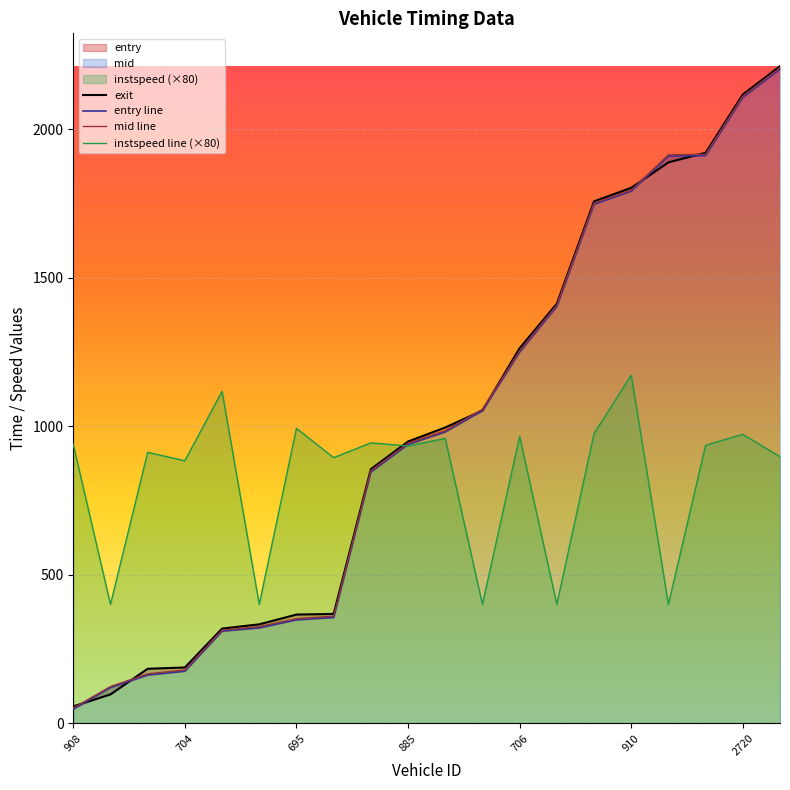

What is the difference between the maximum and second lowest values in the instspeed series?

772.0